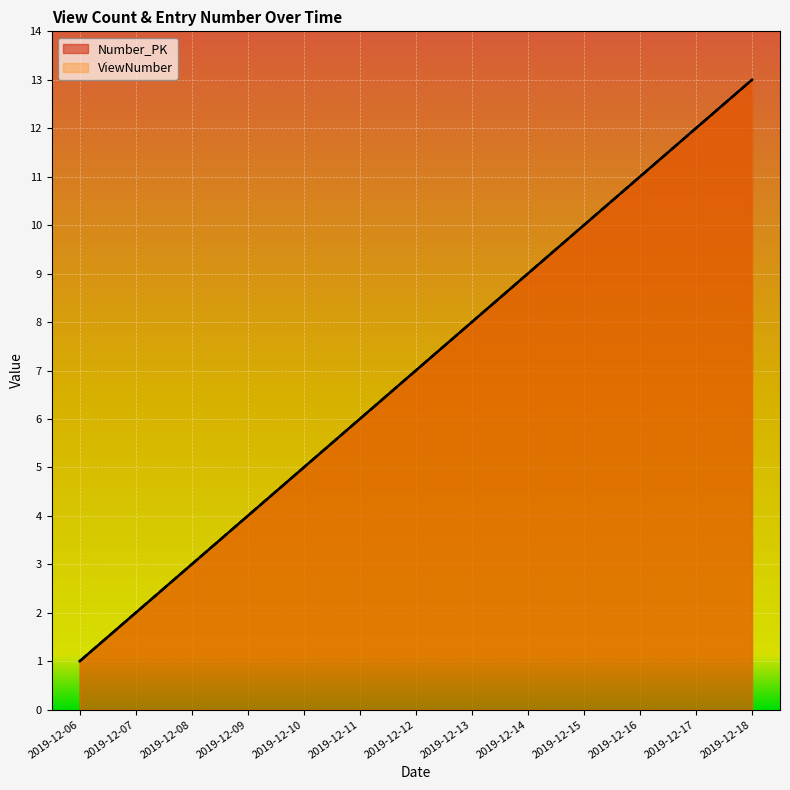

At which category is the sum across all series the highest?

2019-12-18